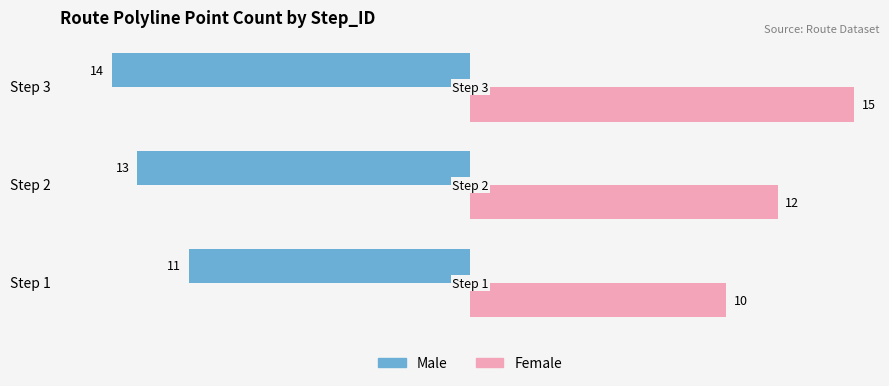

True or false: Female has a value of 12 at Step 2.

True